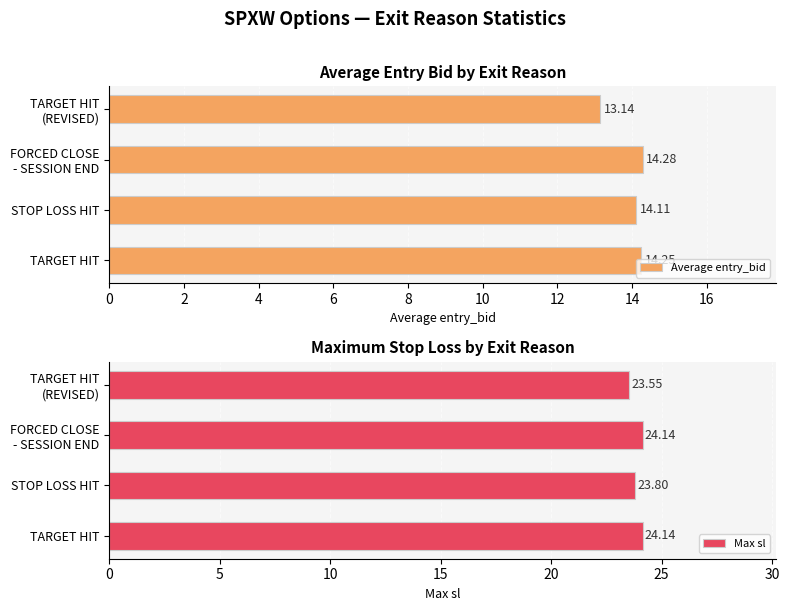

What is the average value of the Average entry_bid series?

13.9